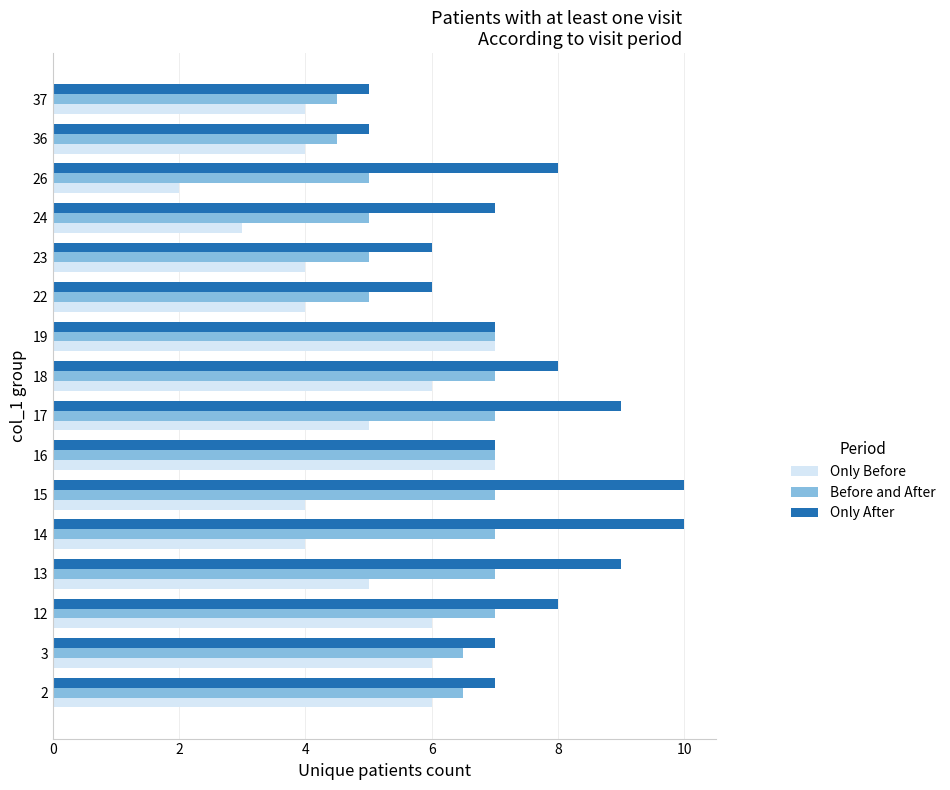

What are all the series names shown in the legend?

Only Before, Before and After, Only After